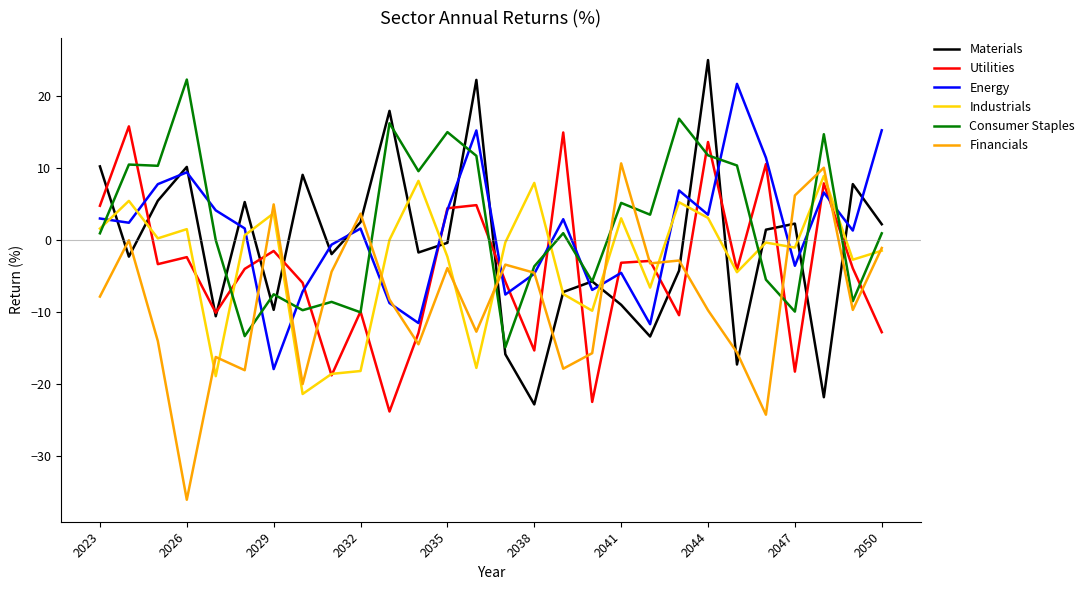

What is the minimum value shown in the chart?

-36.0